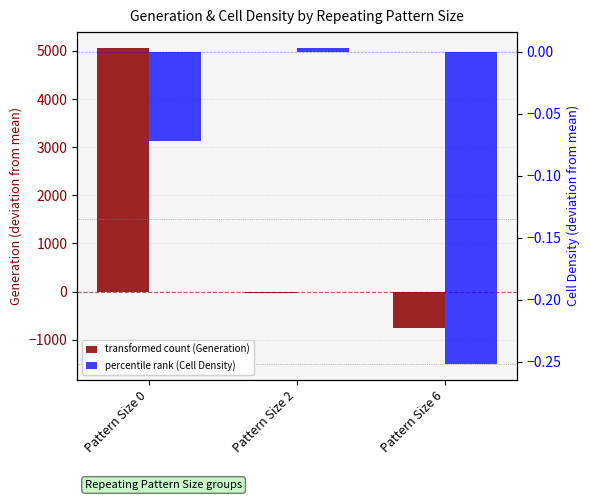

Where does the transformed count (Generation) series first go above -31?

Pattern Size 0